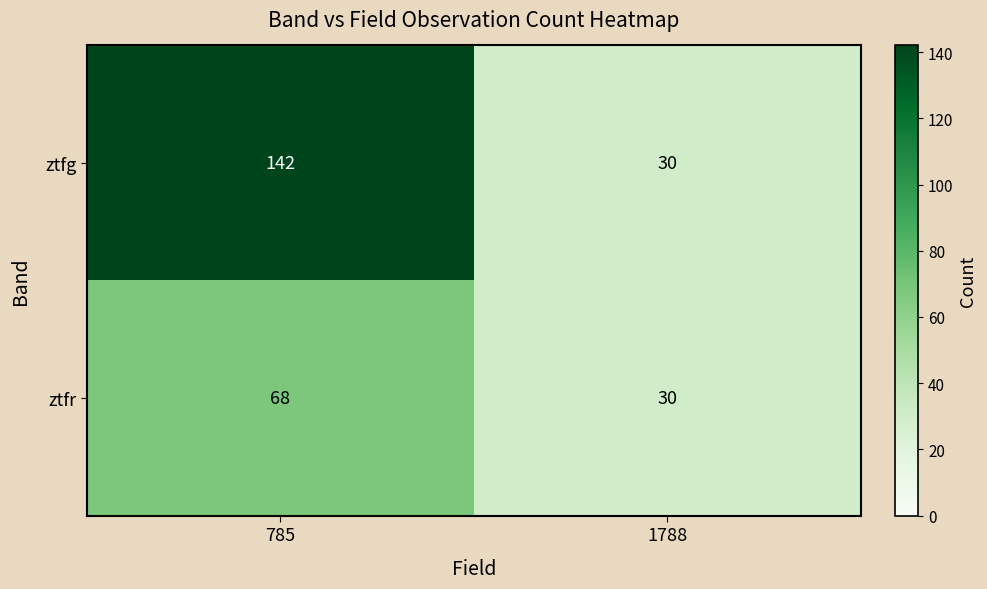

Which series changed the most between 785 and 1788?

ztfg